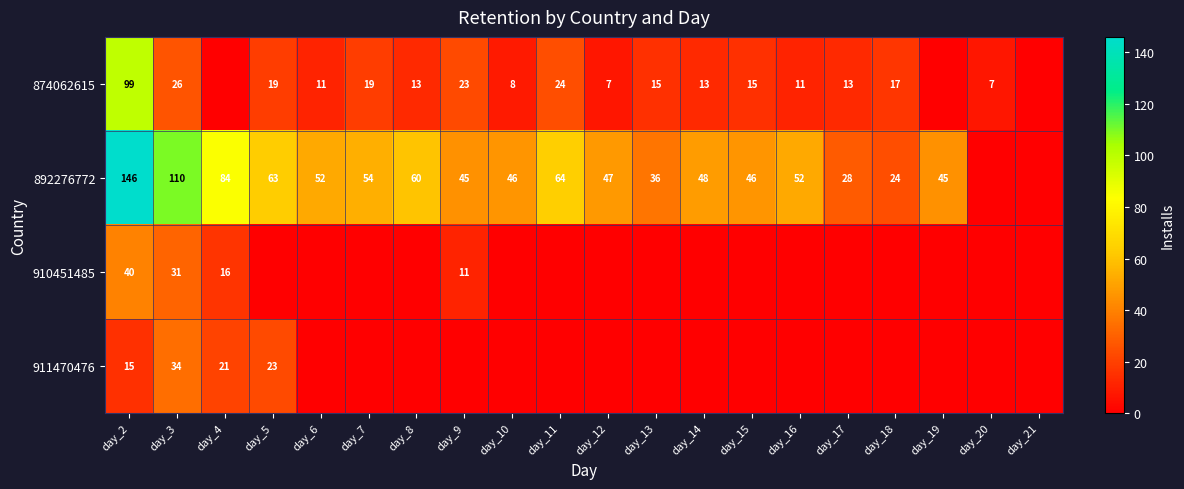

True or false: 874062615 has a value of 99 at day_2.

True